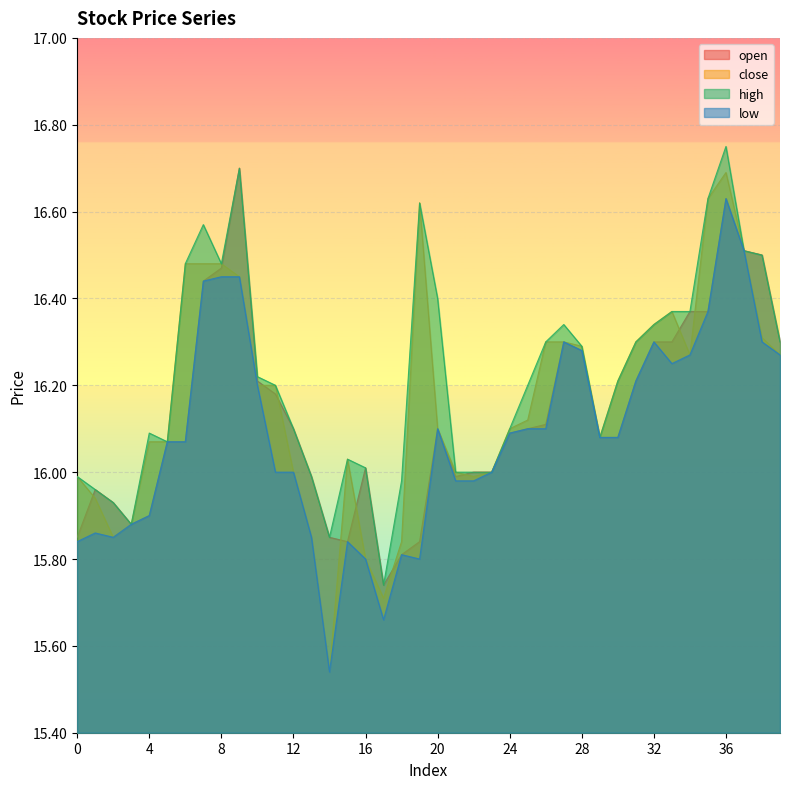

Which category has the highest value across all series?

36